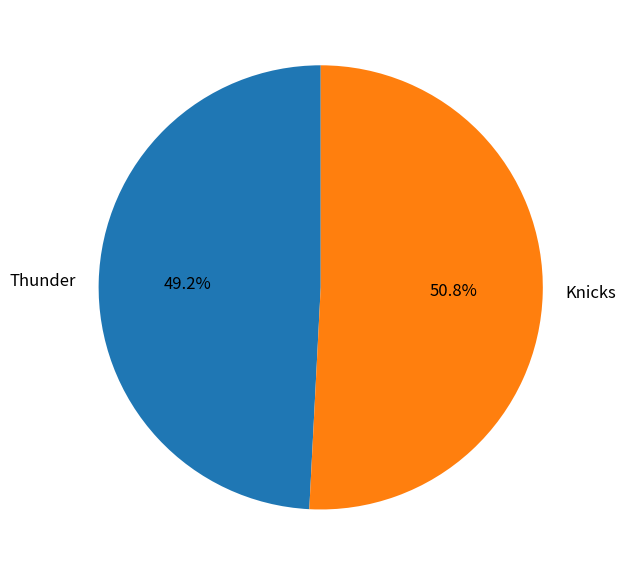

Count the number of slices in the pie.

2